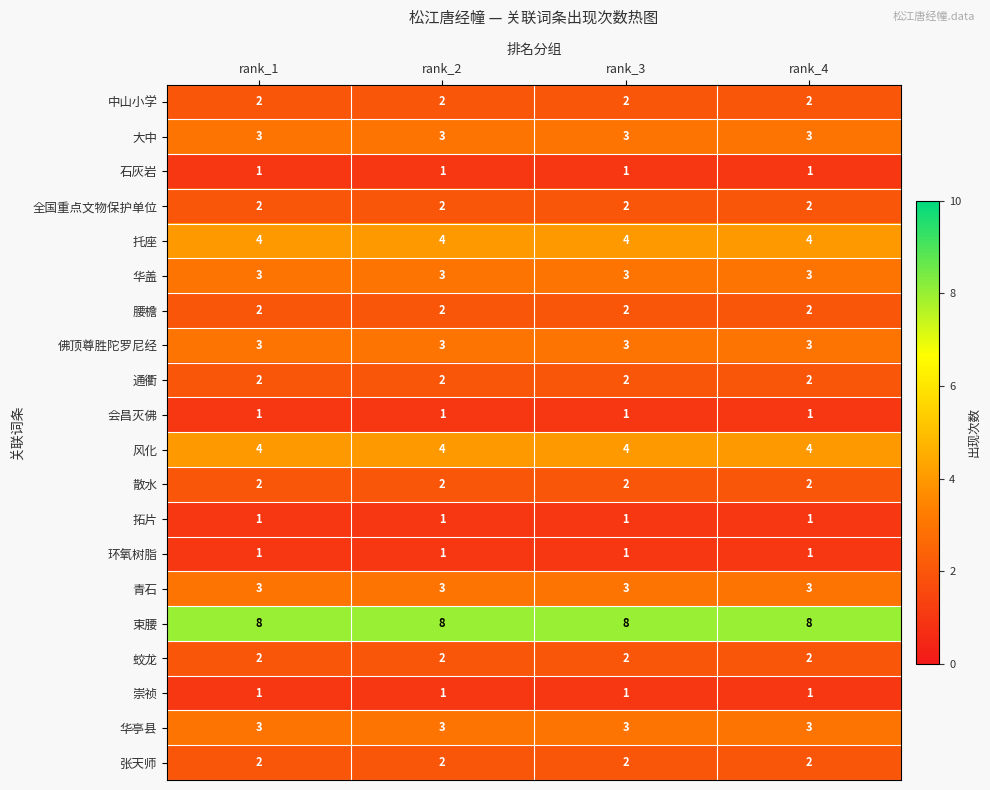

What is the spread (max minus min) of values at rank_3?

7